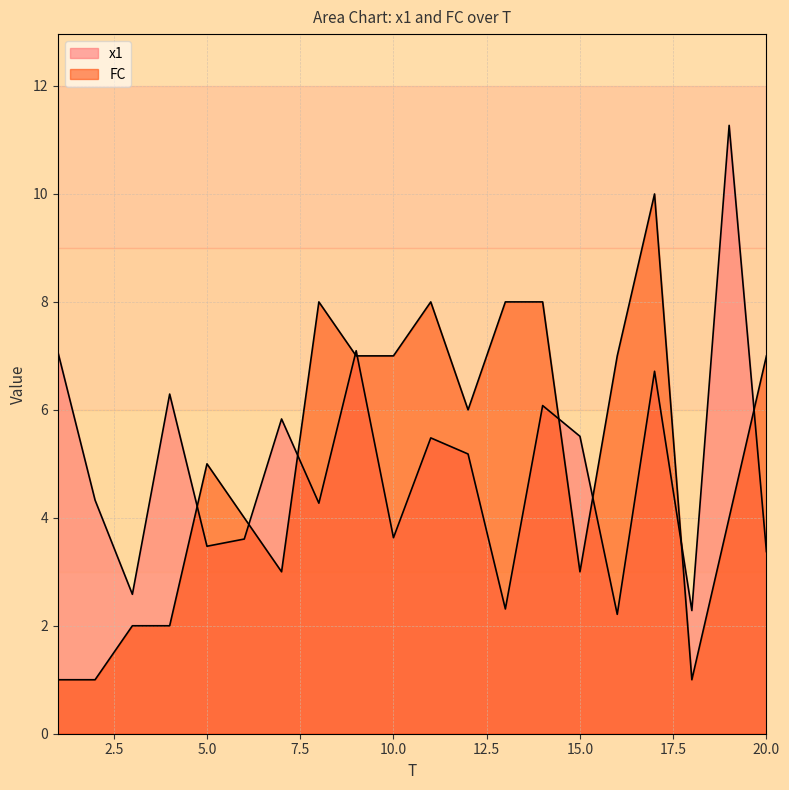

What is the smallest value displayed?

1.0